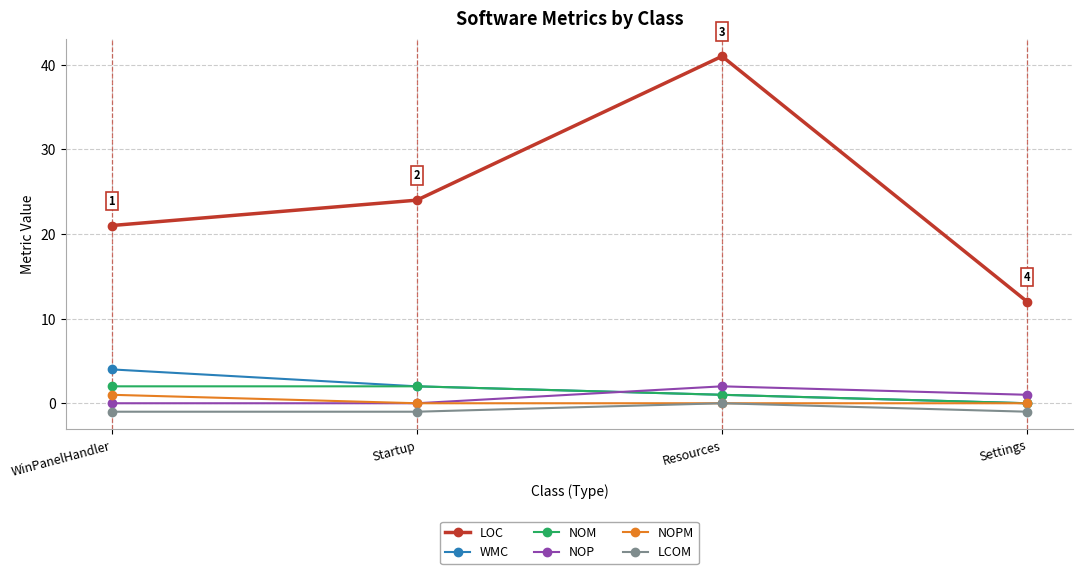

What is the difference between the highest and lowest values at WinPanelHandler?

22